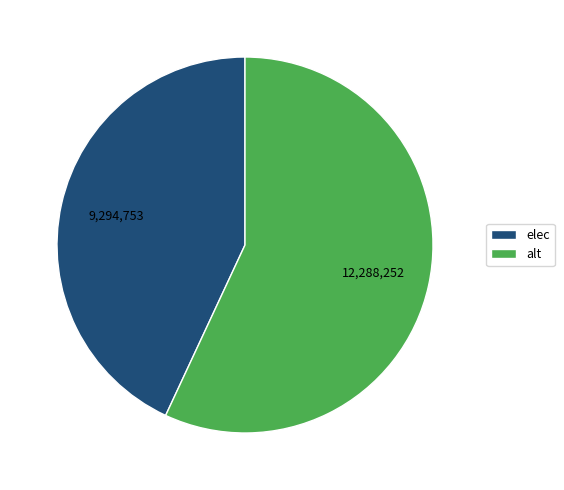

Is the sum of elec and alt greater than half?

Yes